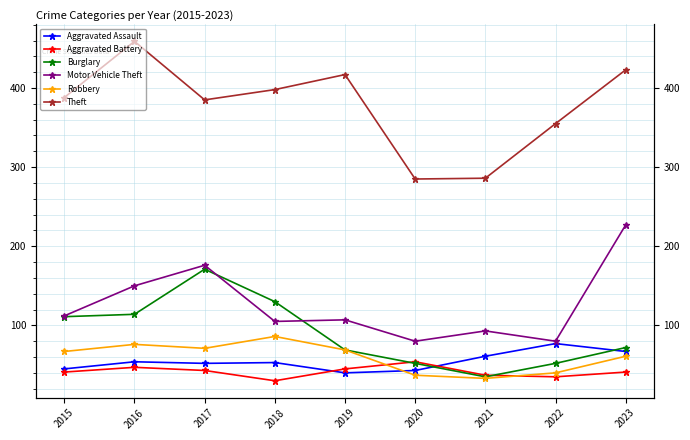

List the labels in order of Aggravated Assault value, largest first.

2022, 2023, 2021, 2016, 2018, 2017, 2015, 2020, 2019